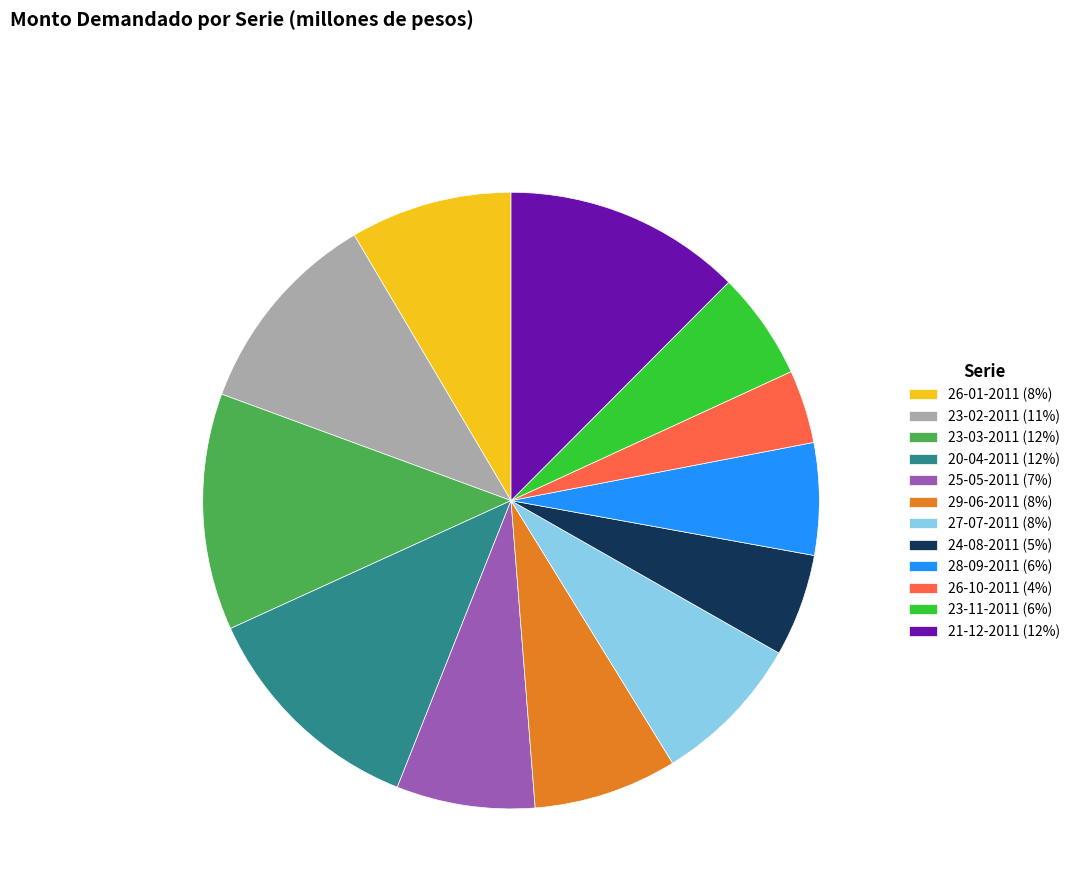

Is there any slice that represents more than half of the pie?

No